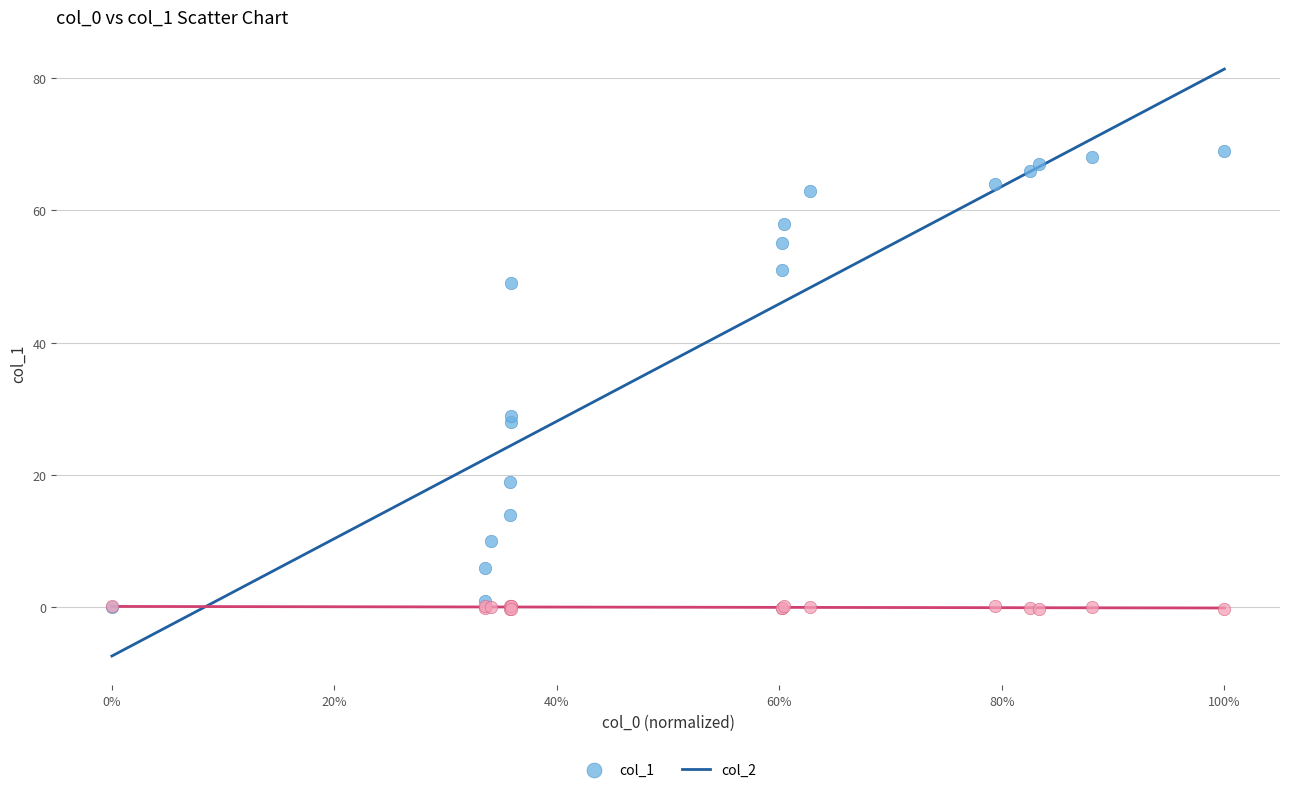

Across all series, what Y value is closest to 34?

29.0